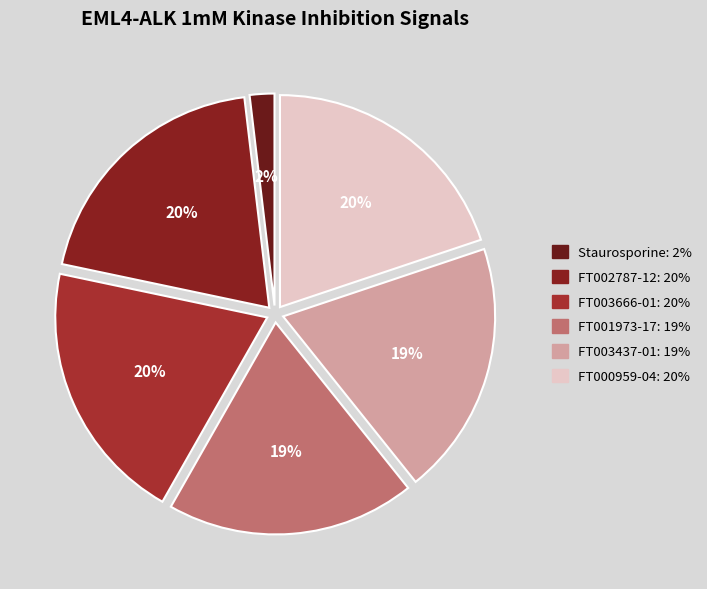

How many segments does this pie chart have?

6